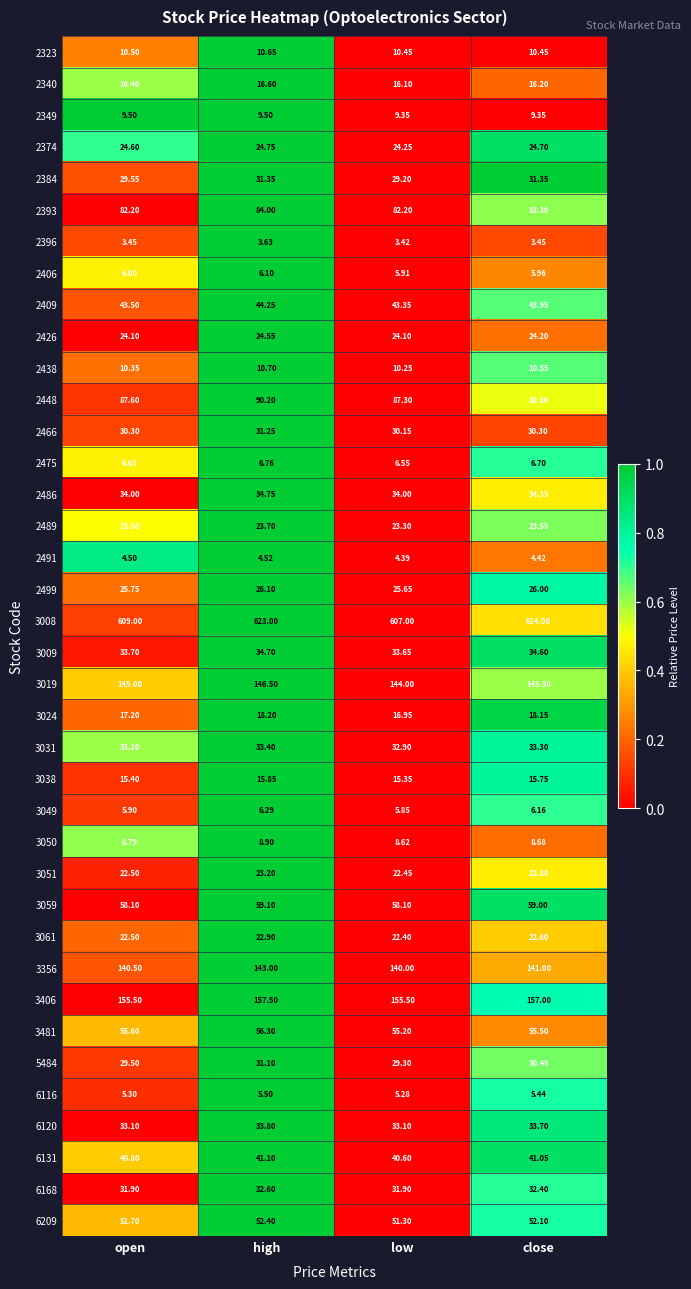

At which label is 2406 closest to 6?

open